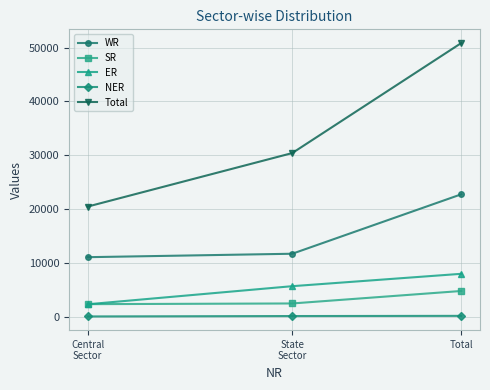

Between State
Sector and Total, which series saw the biggest shift?

Total